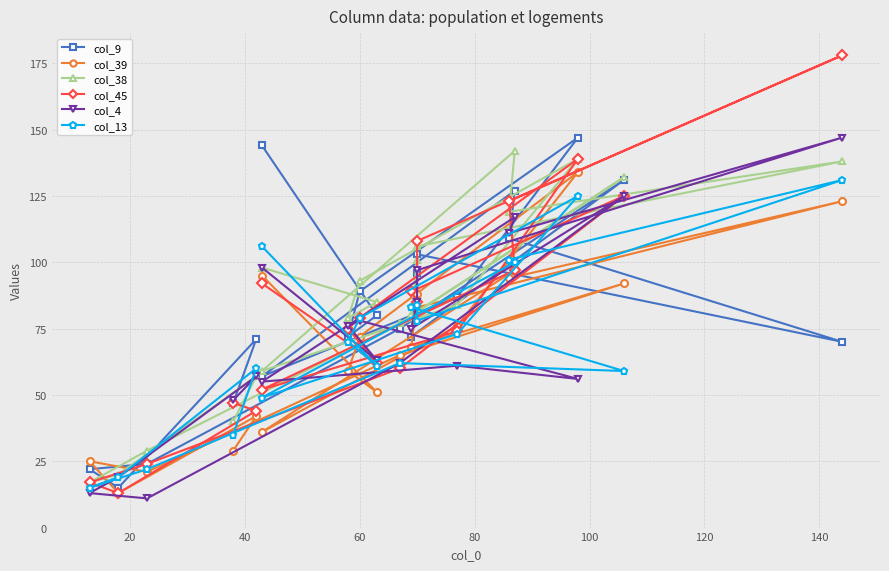

How many interior local peaks does the col_45 series have?

3